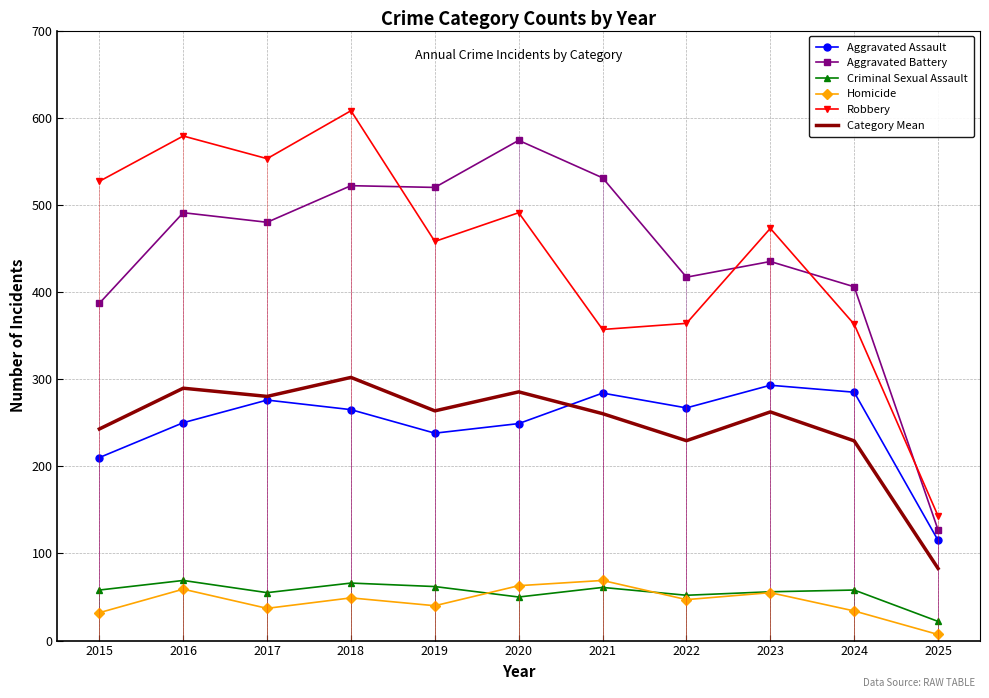

True or false: Criminal Sexual Assault and Aggravated Assault intersect in this chart.

False